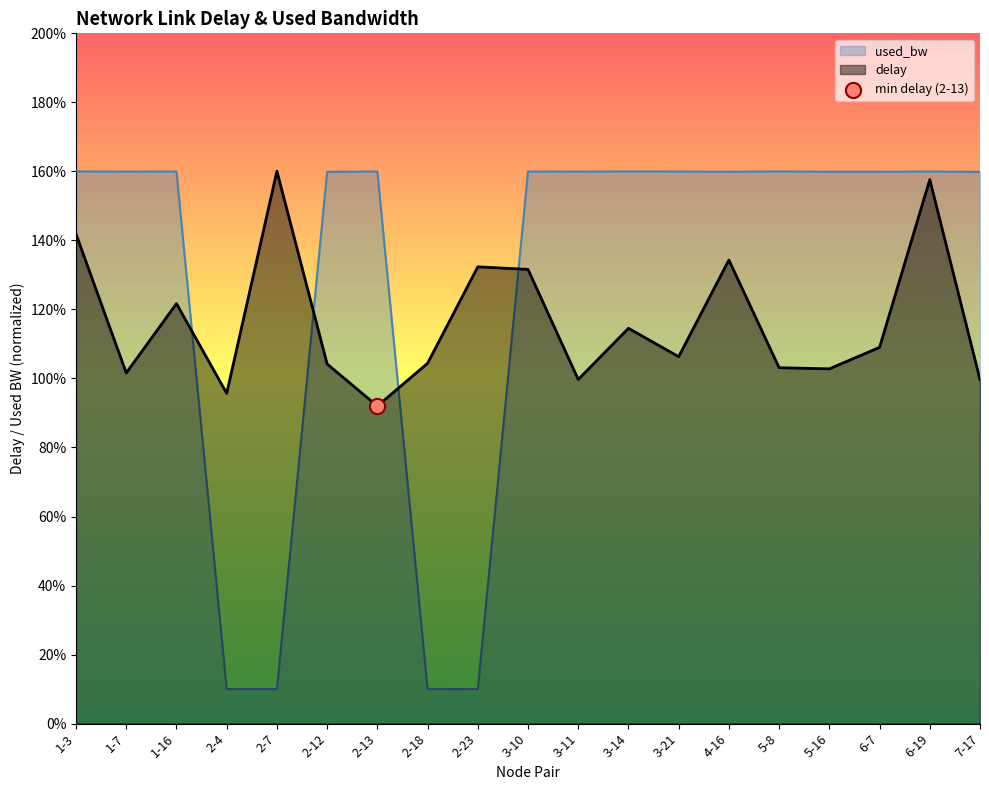

Which series has the widest spread of Y values?

used_bw